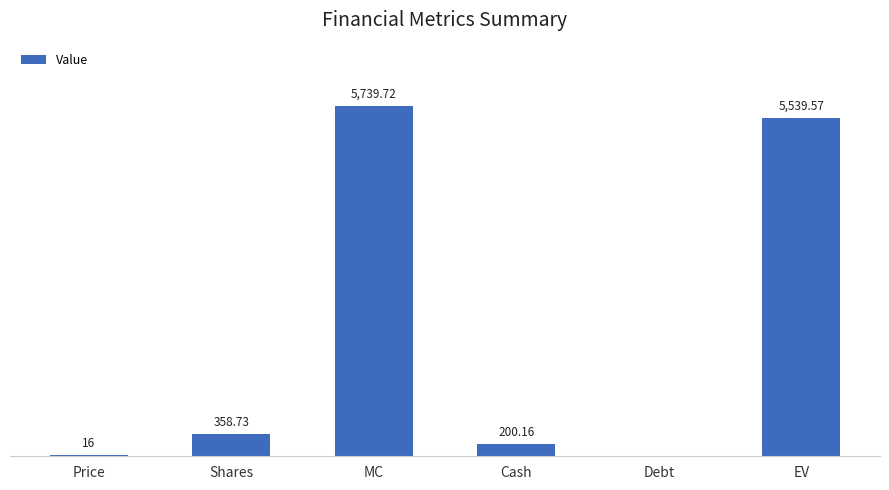

At which label does the data first exceed 358?

Shares